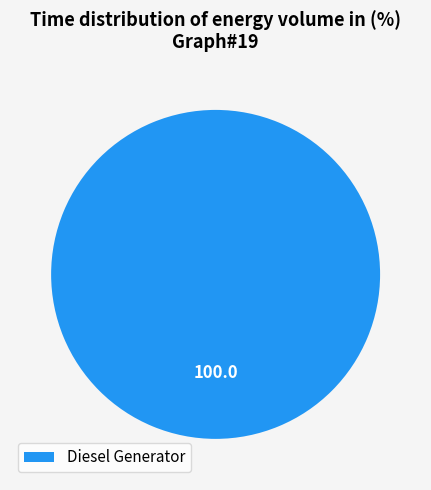

True or false: Diesel Generator accounts for 100% of the total.

True